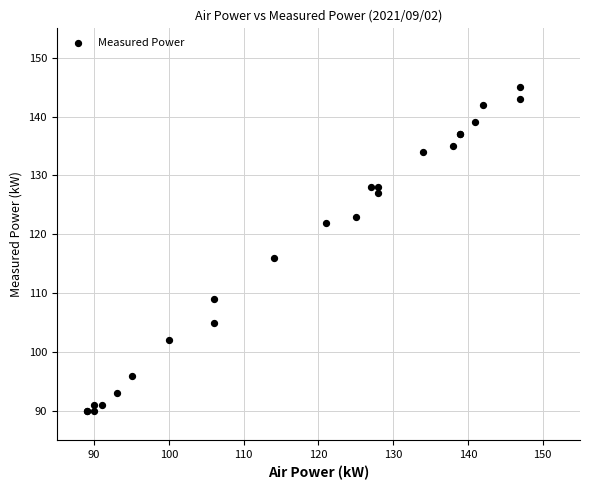

What Y value in the scatter plot is closest to 117?

116